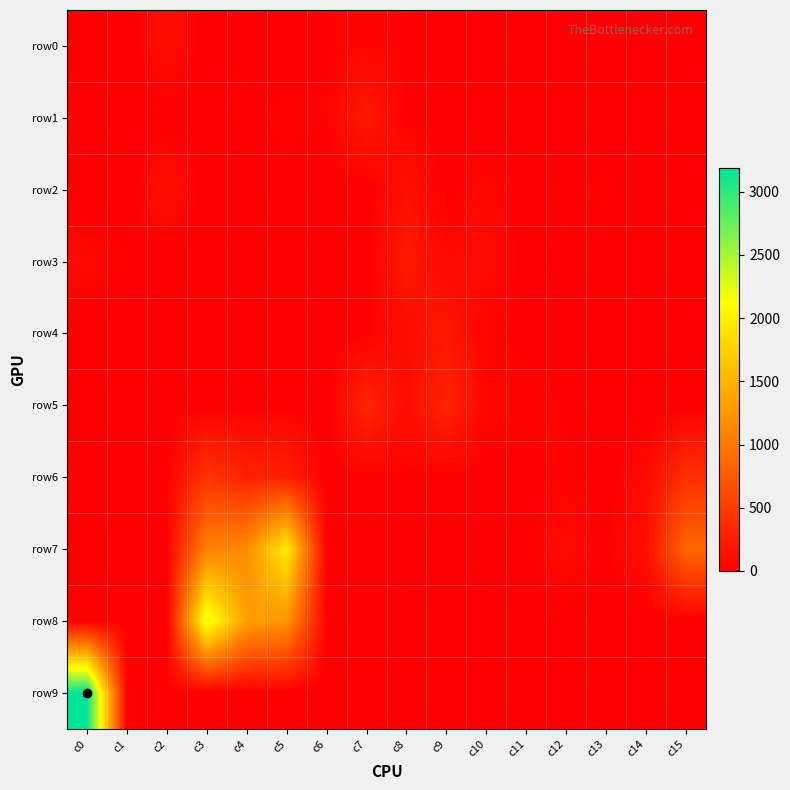

What is the difference between the highest and lowest values at c4?

1327